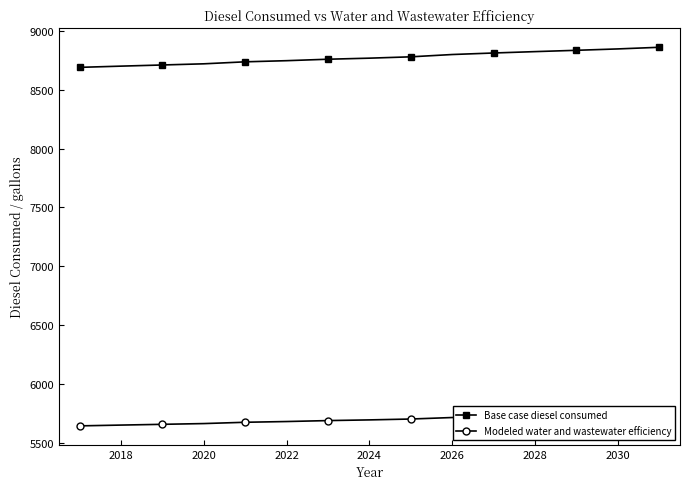

Is it true that Base case diesel consumed equals 12160.4 at 2018?

False